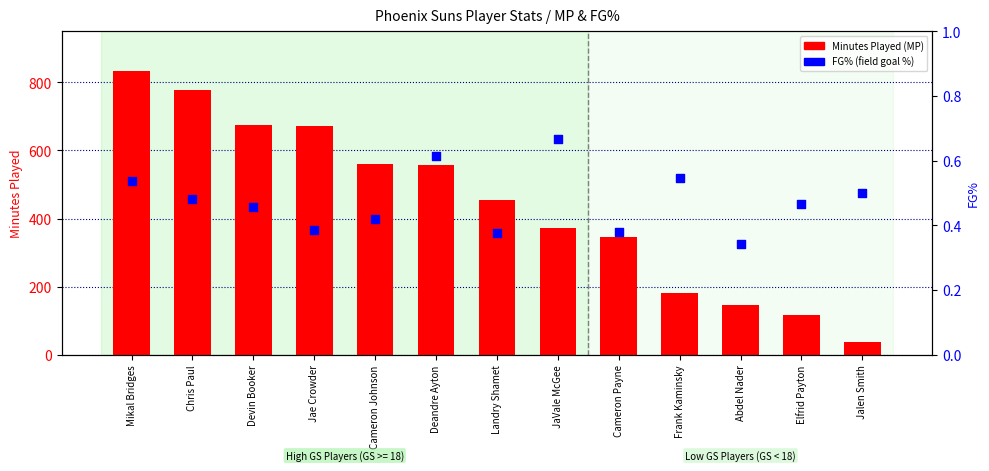

Which series contains the highest Y value?

Minutes Played (MP)